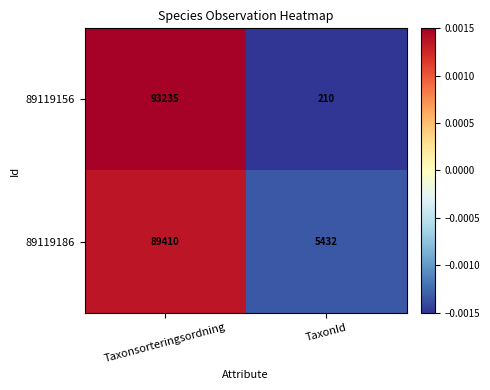

At Taxonsorteringsordning, list the series in order from smallest to largest.

89119186, 89119156